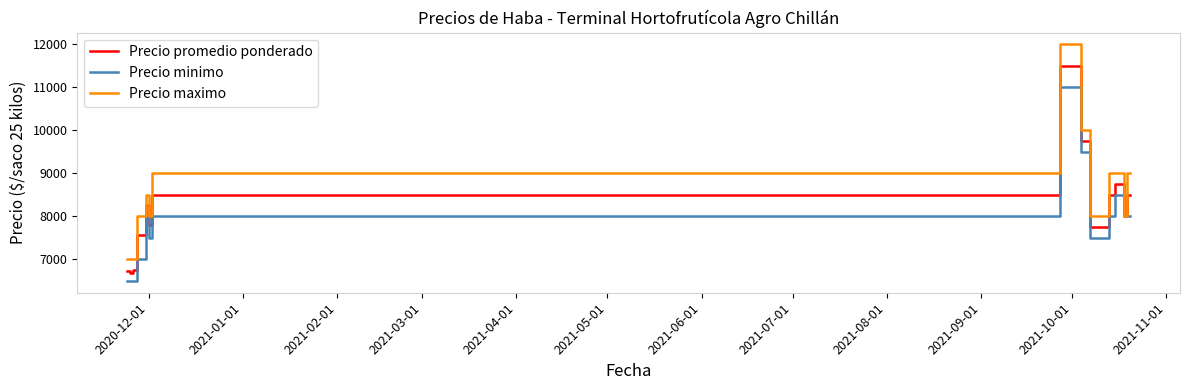

What is the maximum value shown in the chart?

12000